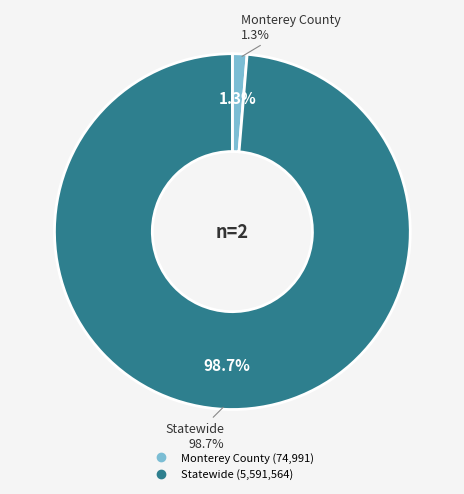

Which has a higher value, Statewide or Monterey County?

Statewide